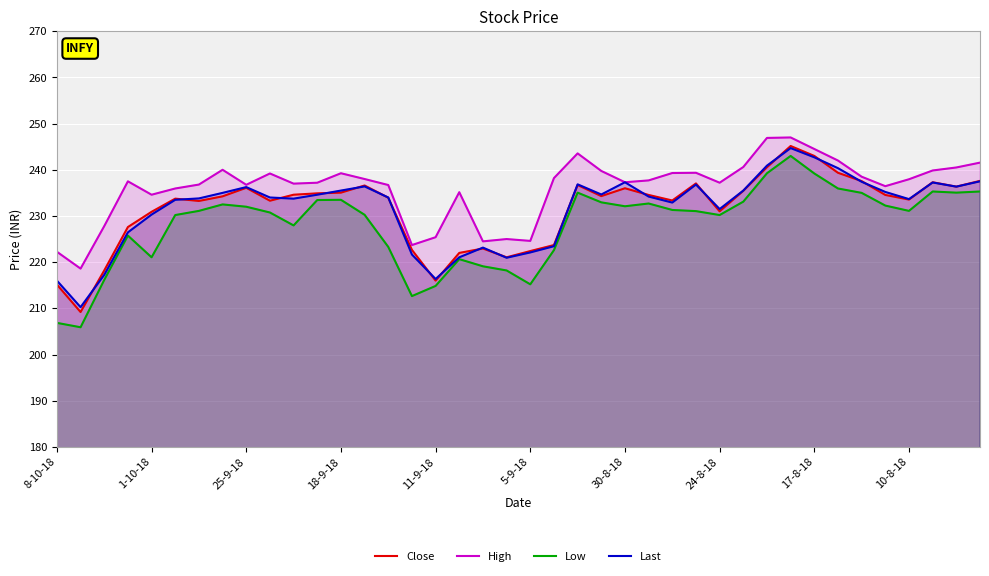

What is the sum of all Close values?

9260.9